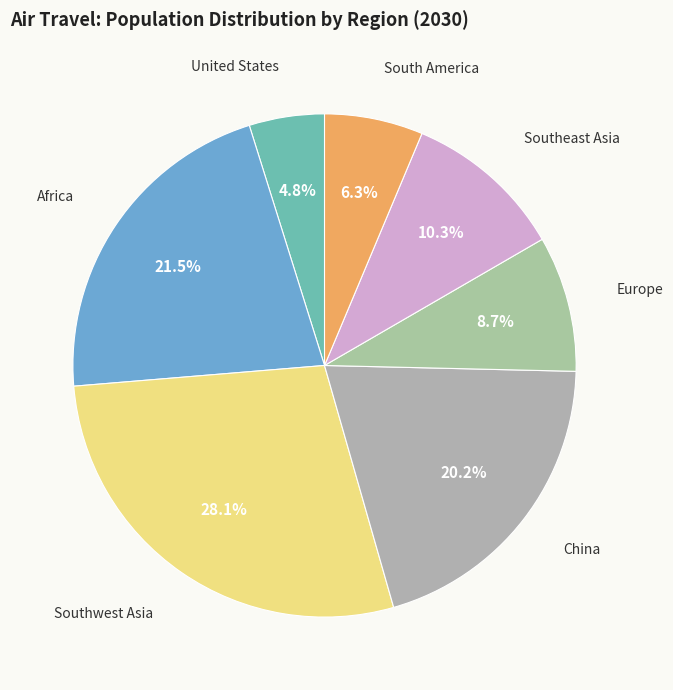

Approximately how many times larger is the value at China compared to Southeast Asia?

2.0